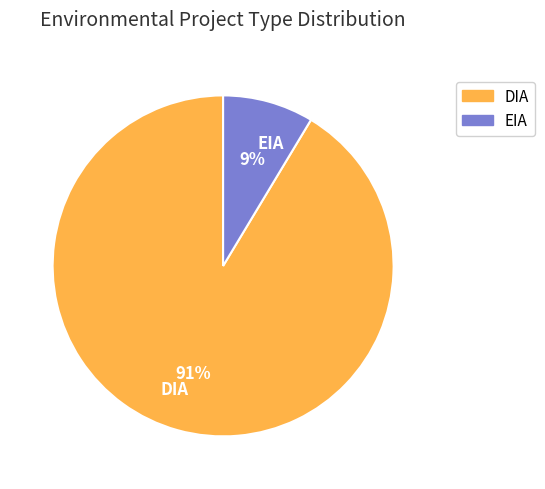

Between DIA and EIA, which is larger?

DIA